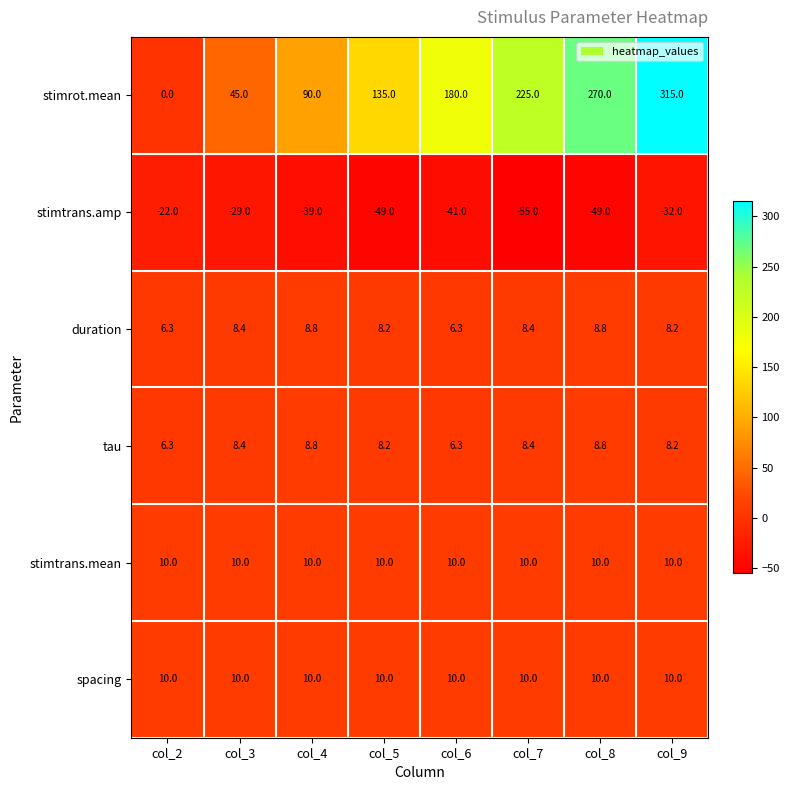

Which series has the widest spread of values?

stimrot.mean